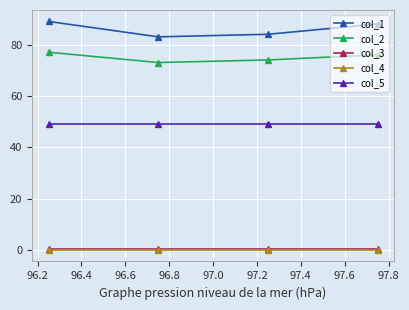

True or false: col_3 has more than 2 interior local peaks.

False